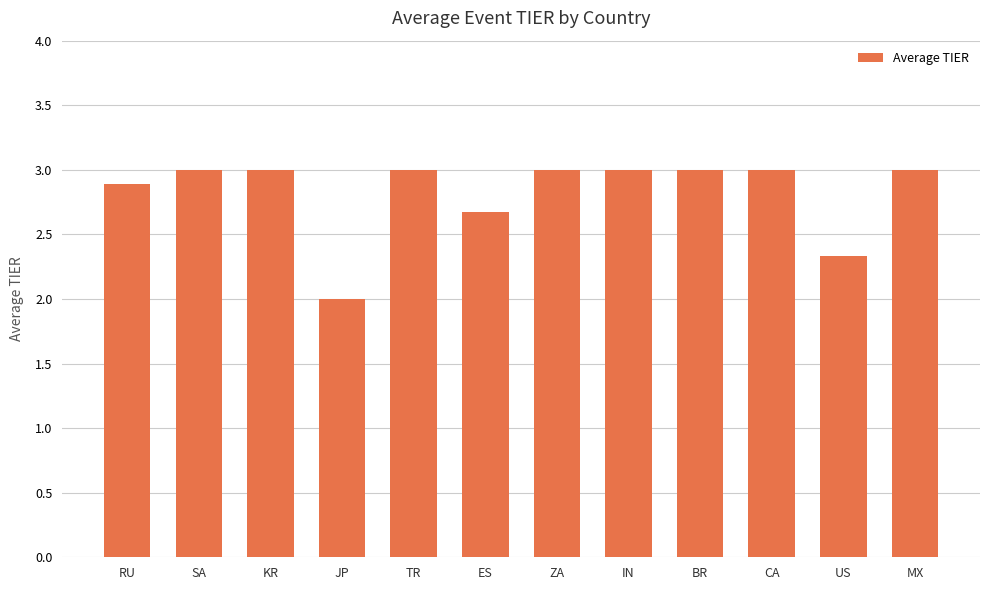

How many data points are less than 3?

4